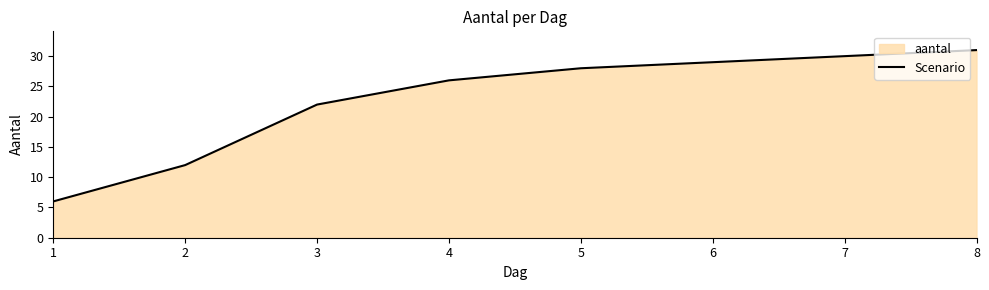

The value at 7 is 18. True or false?

False